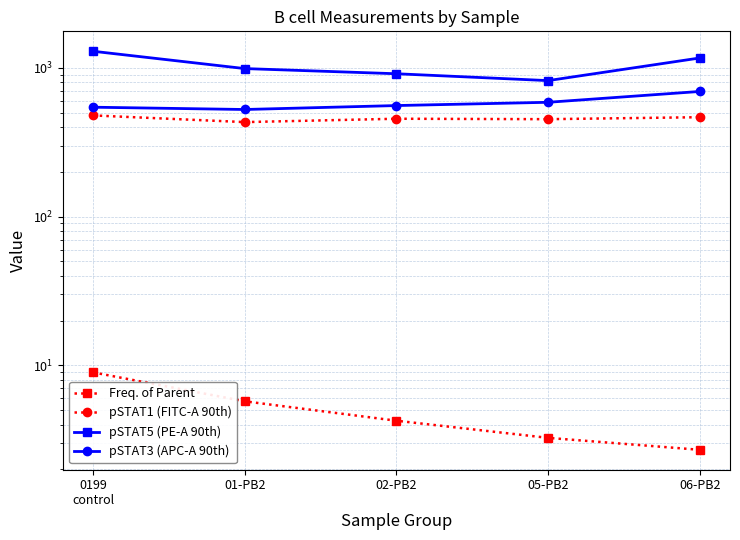

What is the value of the pSTAT3 (APC-A 90th) point at the 2nd from the left?

525.0